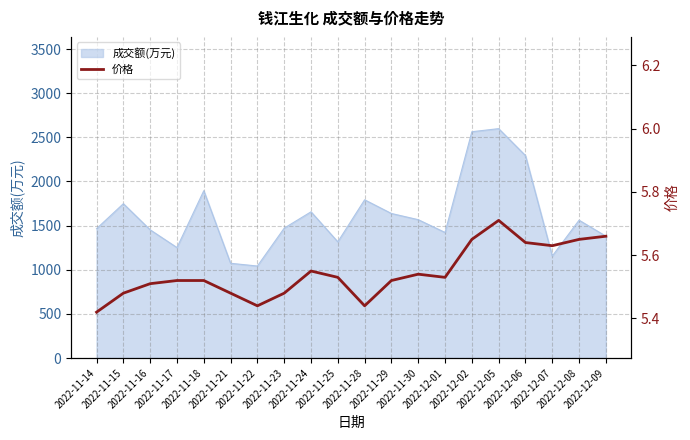

Approximately how many times larger is the value at 2022-11-21 compared to 2022-12-02?

1.0